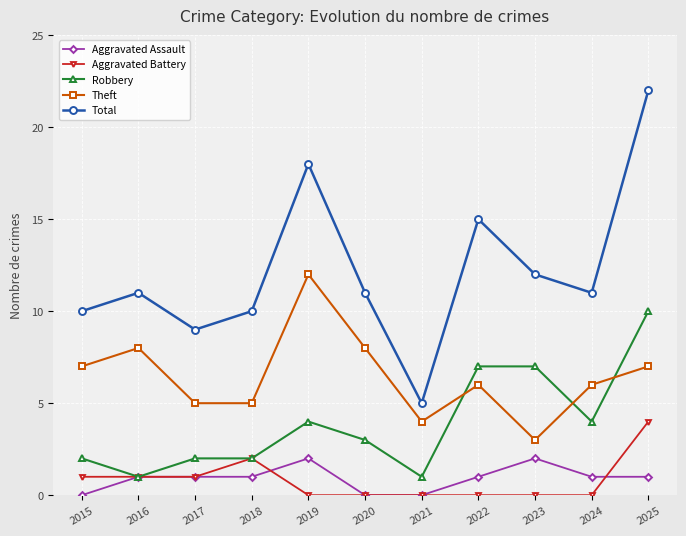

Which series has the widest spread of values?

Total